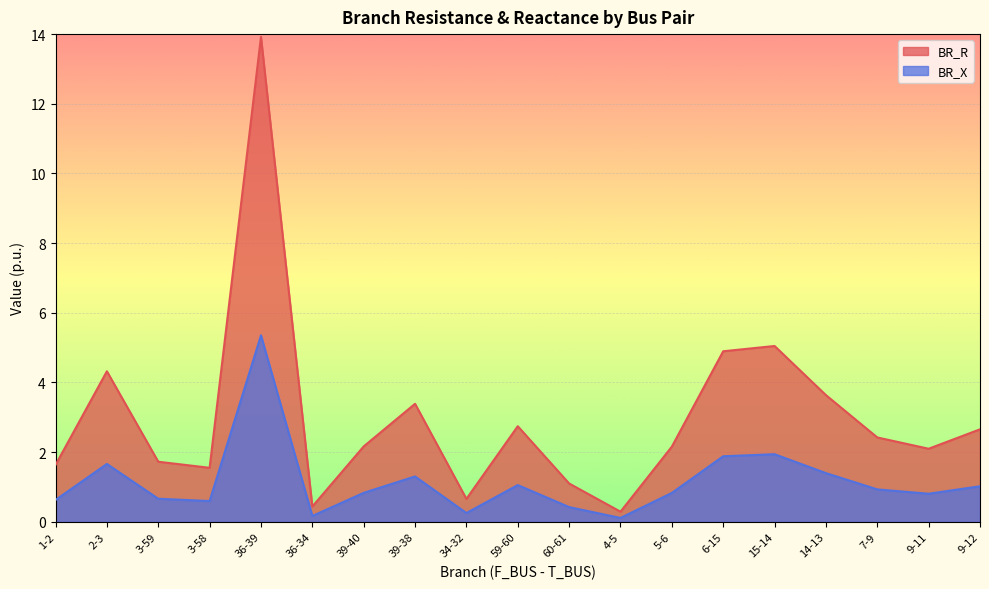

True or false: BR_X and BR_R cross at least once.

False